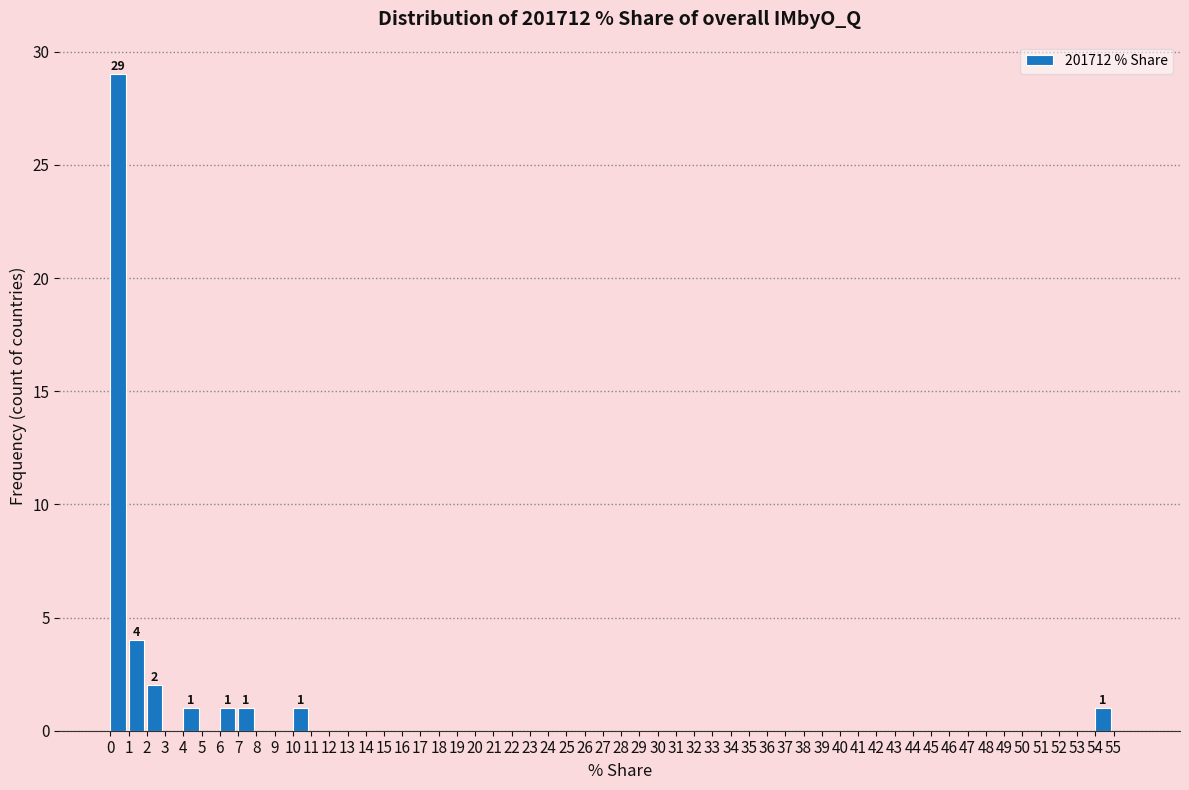

Which range on the x-axis has the tallest bar?

0 to 1